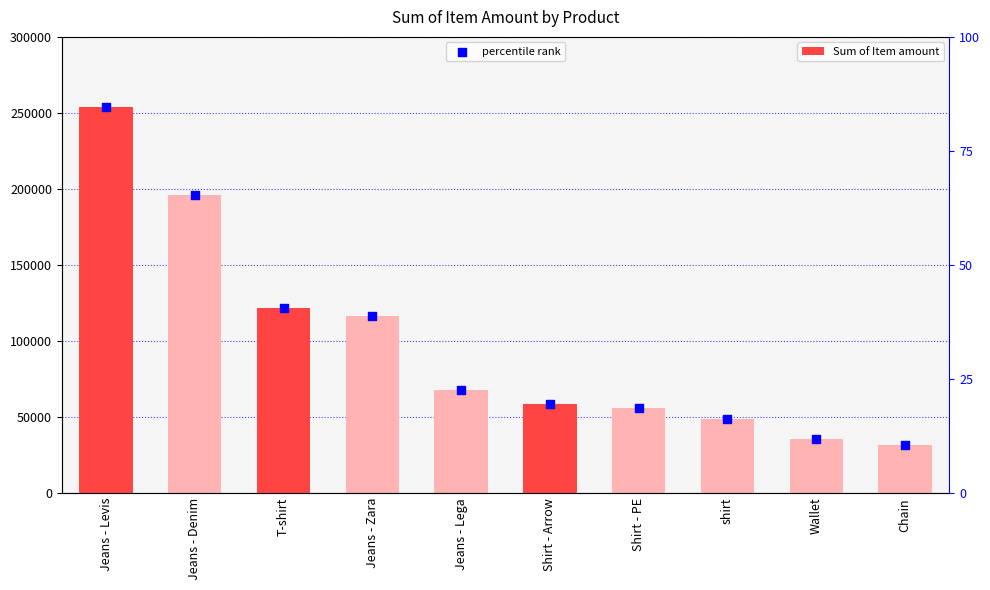

Which series has the largest total across all categories?

Sum of Item amount